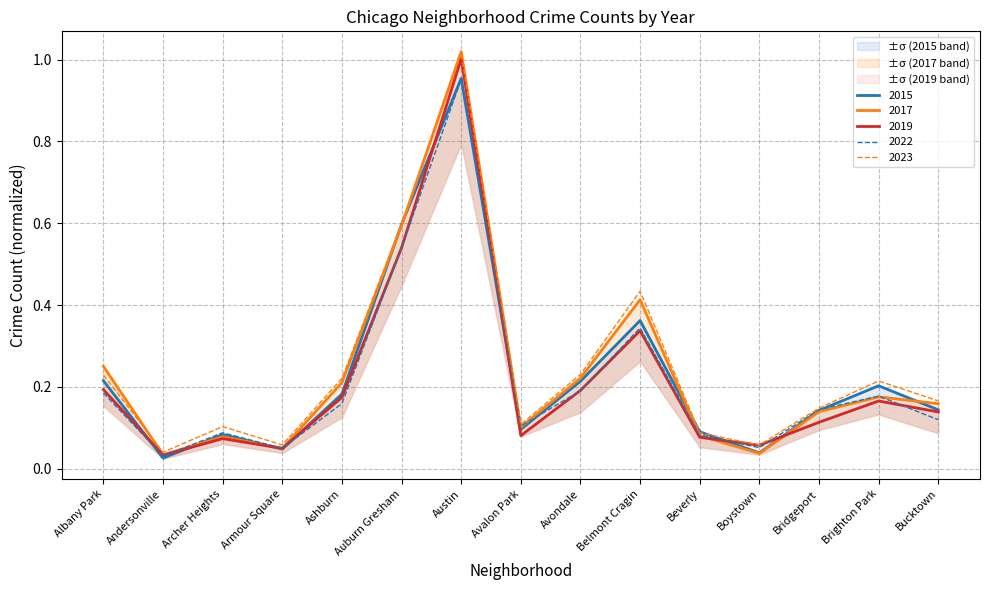

What is the label of the 15th point from the left?

Bucktown